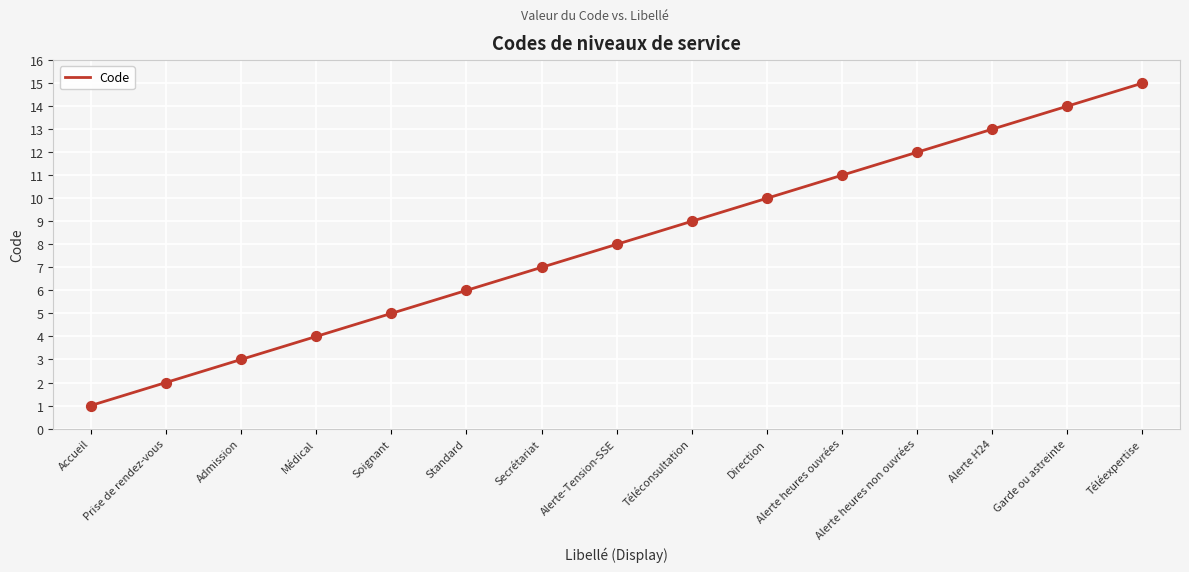

Between Garde ou astreinte and Téléexpertise, which is larger?

Téléexpertise